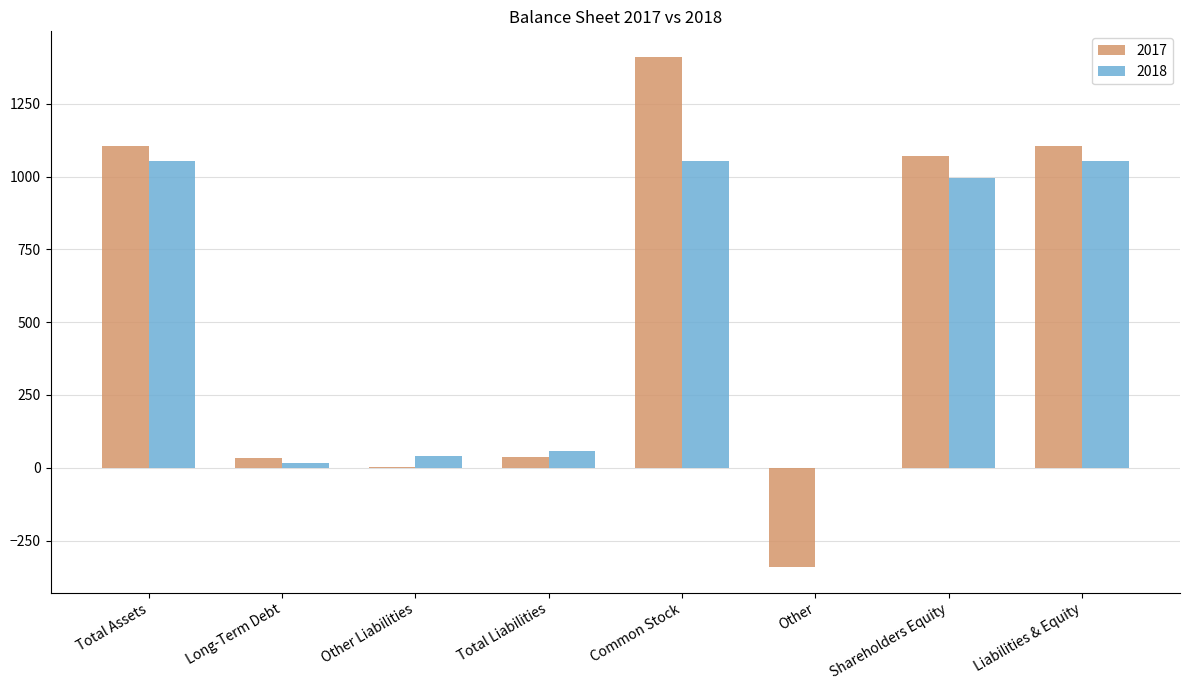

Read the 2017 value at Other.

-341